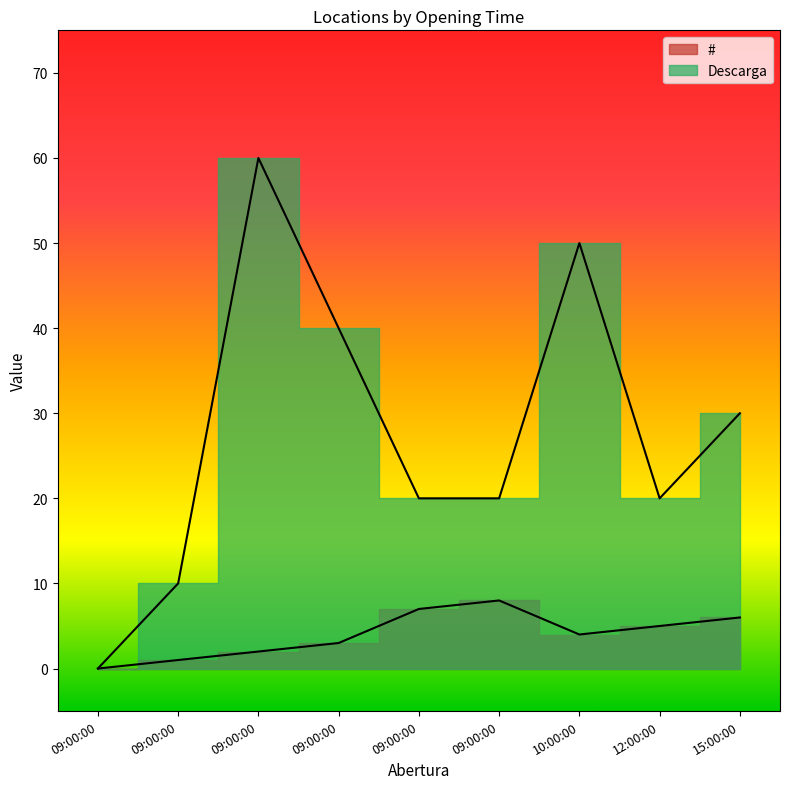

What is the maximum value for #?

8